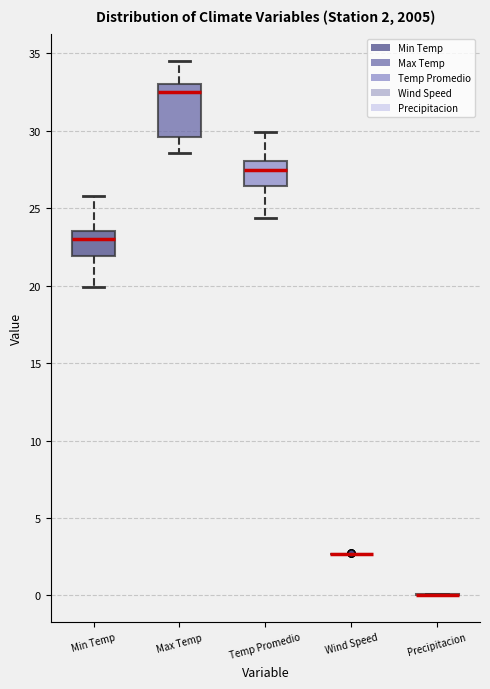

Comparing the boxes themselves (not the whiskers), which one is the tallest?

Max Temp